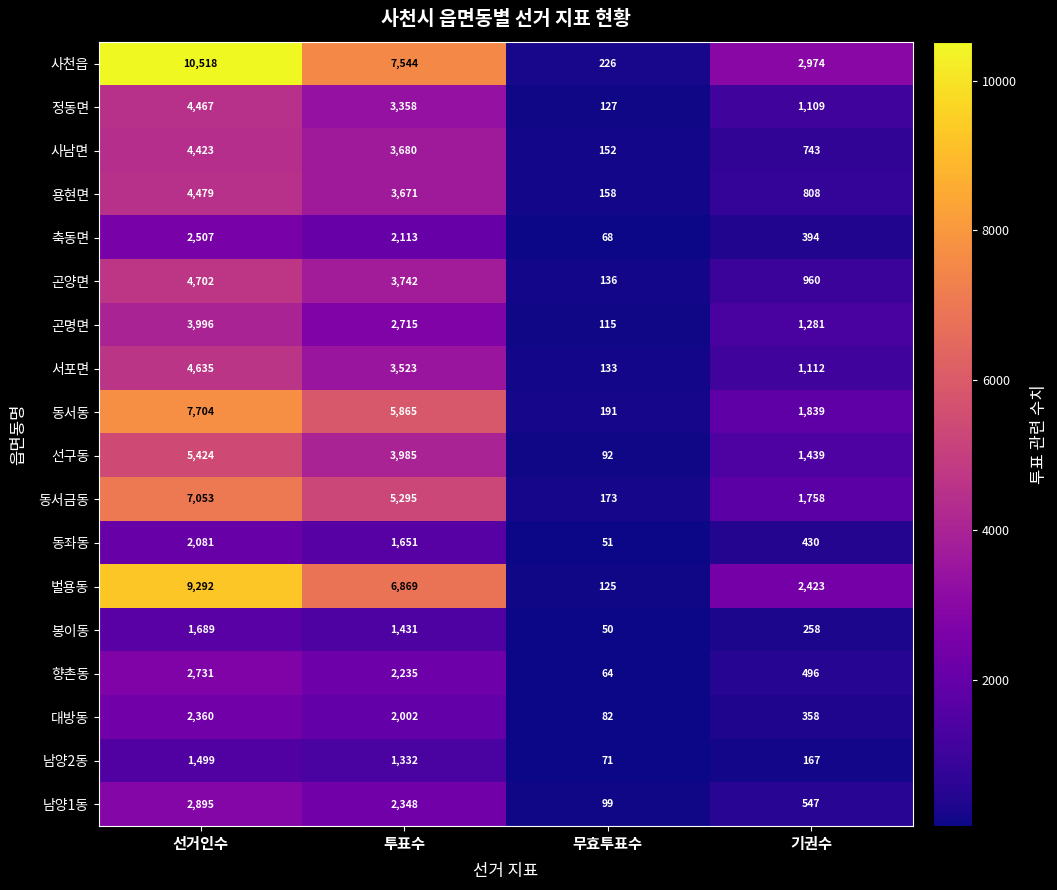

Which category has the highest value across all series?

선거인수